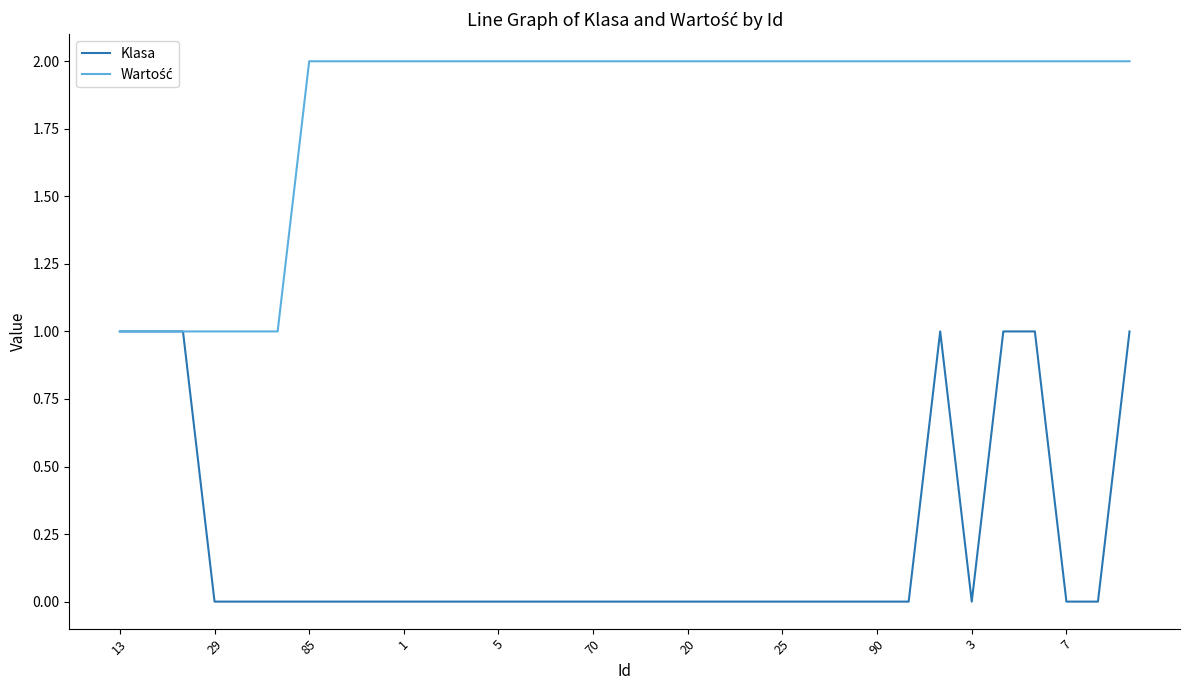

In Klasa, how many points are higher than both neighbors (excluding endpoints)?

1